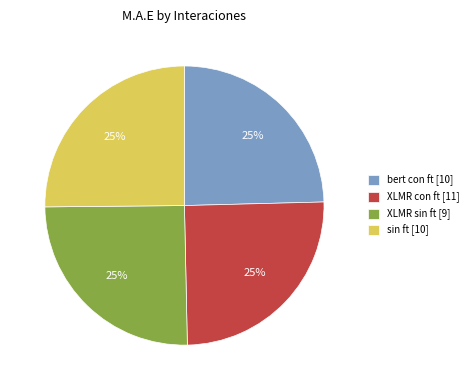

To the nearest percent, what is the combined percentage of sin ft [10] and XLMR con ft [11]?

50%